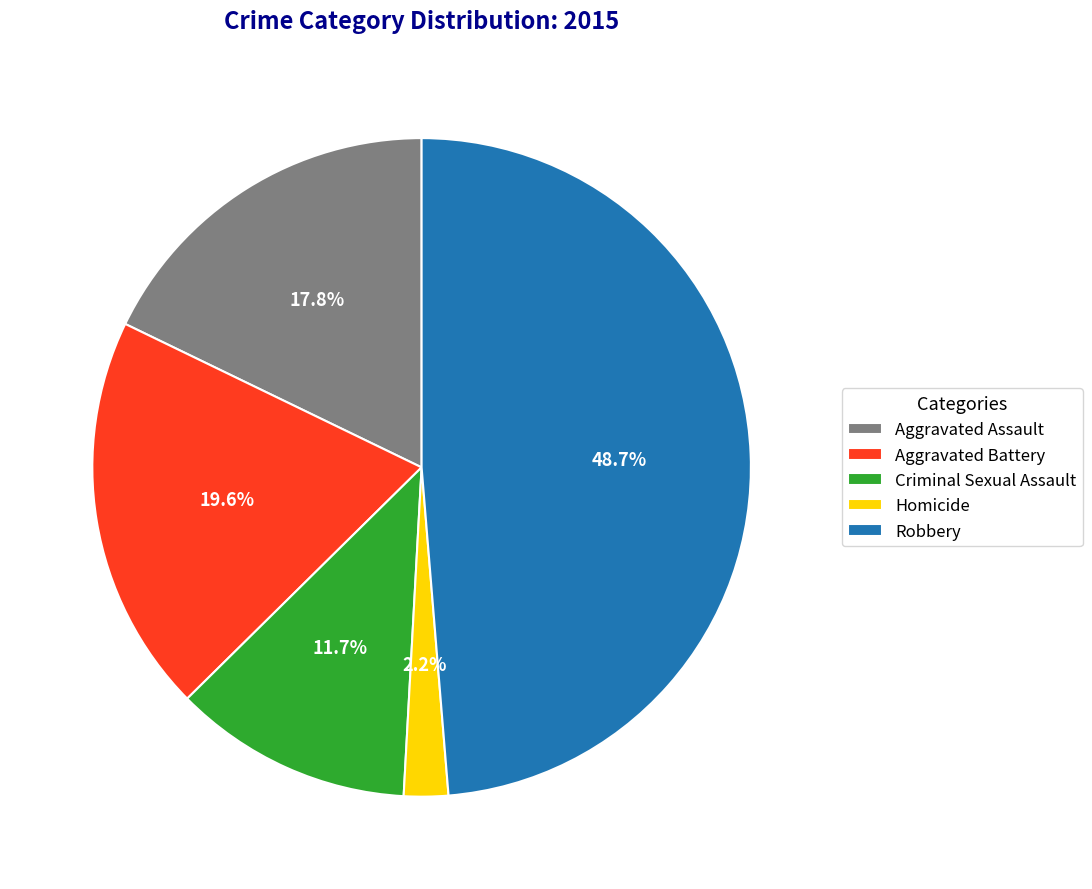

What is the ratio of the value at Aggravated Battery to the value at Aggravated Assault?

1.1